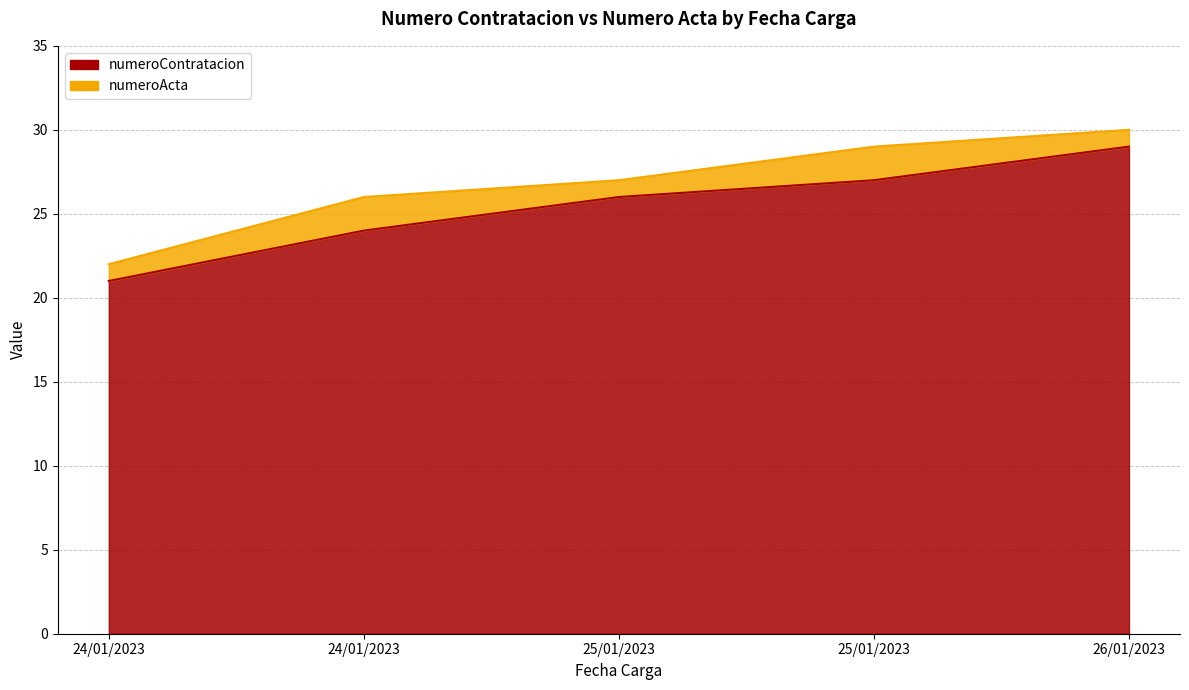

True or false: there are more than 0 points higher than both neighbors.

False